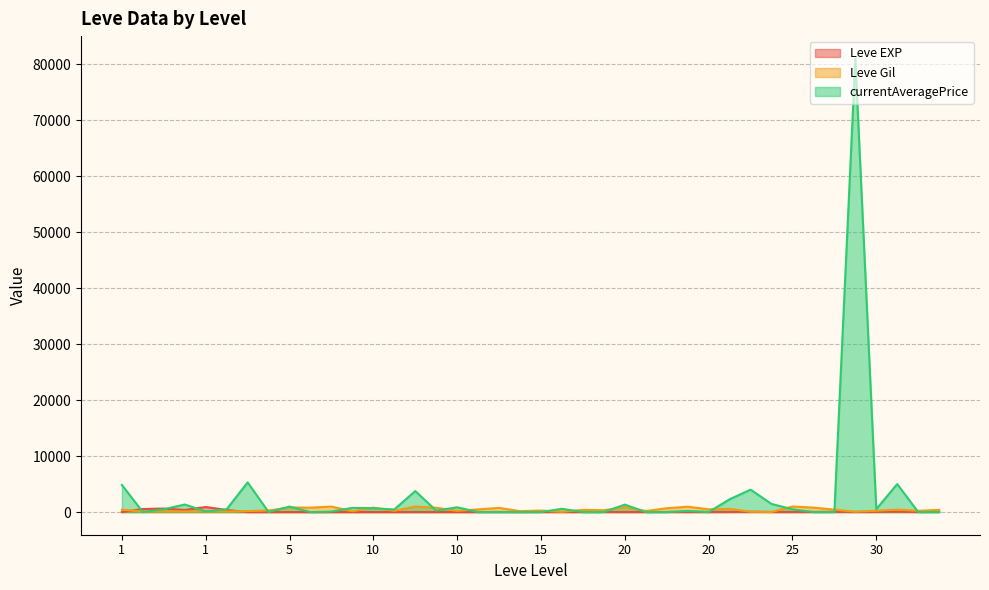

What is the difference between the highest and lowest values at 25?

978